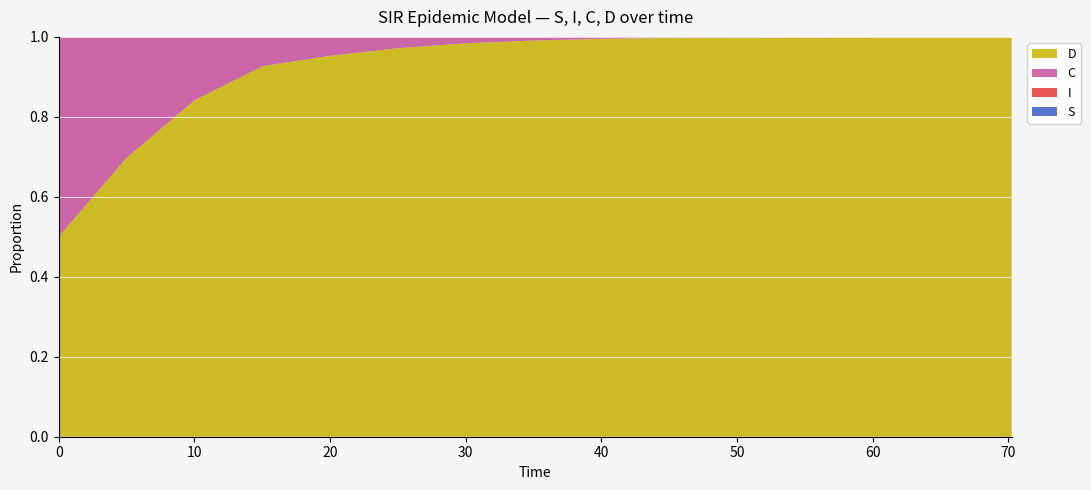

Reading left to right, list all the values displayed in this chart.

S: 1.0	1.0	1.0	1.0	1.0	1.0	1.0	1.0	1.0	1.0	1.0	1.0	1.0	1.0	1.0
I: 0.0	0.0	0.0	0.0	0.0	0.0	0.0	0.0	0.0	0.0	0.0	0.0	0.0	0.0	0.0
C: 0.5	0.3	0.2	0.1	0.0	0.0	0.0	0.0	0.0	0.0	0.0	0.0	0.0	0.0	0.0
D: 0.5	0.7	0.8	0.9	1.0	1.0	1.0	1.0	1.0	1.0	1.0	1.0	1.0	1.0	1.0